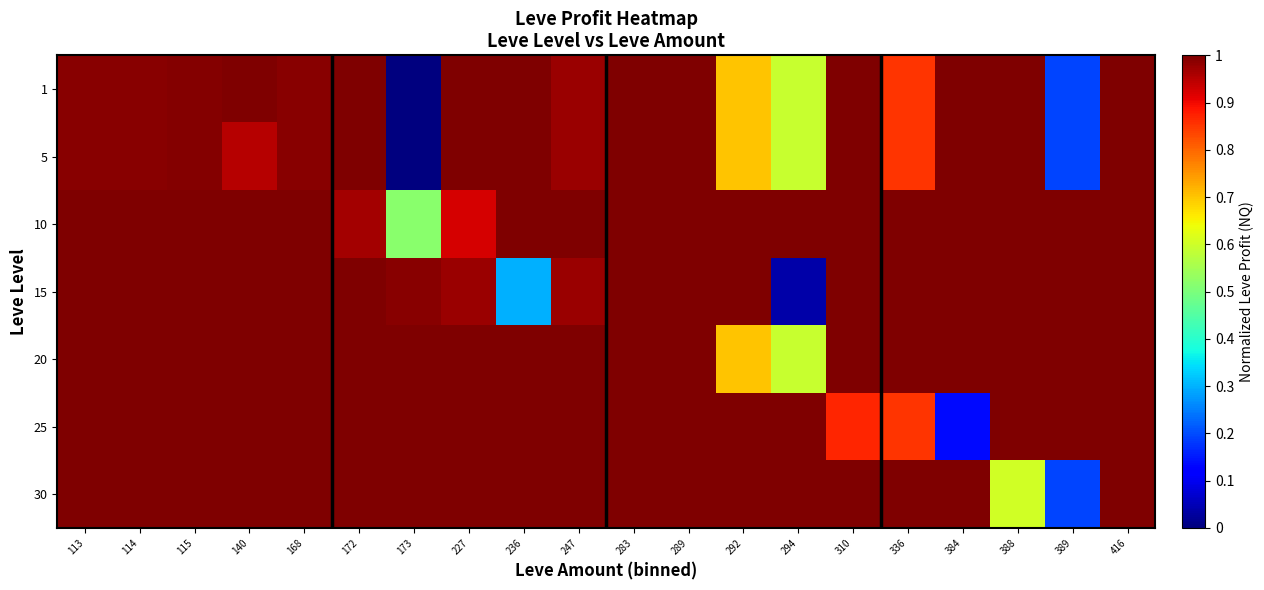

Reading right to left, list all the values displayed in this chart.

1: 416=1.0	389=0.2	388=1.0	384=1.0	336=0.9	310=1.0	294=0.6	292=0.7	289=1.0	283=1.0	247=1.0	236=1.0	227=1.0	173=0.0	172=1.0	168=1.0	140=1.0	115=1.0	114=1.0	113=1.0
5: 416=1.0	389=0.2	388=1.0	384=1.0	336=0.9	310=1.0	294=0.6	292=0.7	289=1.0	283=1.0	247=1.0	236=1.0	227=1.0	173=0.0	172=1.0	168=1.0	140=1.0	115=1.0	114=1.0	113=1.0
10: 416=1.0	389=1.0	388=1.0	384=1.0	336=1.0	310=1.0	294=1.0	292=1.0	289=1.0	283=1.0	247=1.0	236=1.0	227=0.9	173=0.5	172=1.0	168=1.0	140=1.0	115=1.0	114=1.0	113=1.0
15: 416=1.0	389=1.0	388=1.0	384=1.0	336=1.0	310=1.0	294=0.0	292=1.0	289=1.0	283=1.0	247=1.0	236=0.3	227=1.0	173=1.0	172=1.0	168=1.0	140=1.0	115=1.0	114=1.0	113=1.0
20: 416=1.0	389=1.0	388=1.0	384=1.0	336=1.0	310=1.0	294=0.6	292=0.7	289=1.0	283=1.0	247=1.0	236=1.0	227=1.0	173=1.0	172=1.0	168=1.0	140=1.0	115=1.0	114=1.0	113=1.0
25: 416=1.0	389=1.0	388=1.0	384=0.1	336=0.9	310=0.9	294=1.0	292=1.0	289=1.0	283=1.0	247=1.0	236=1.0	227=1.0	173=1.0	172=1.0	168=1.0	140=1.0	115=1.0	114=1.0	113=1.0
30: 416=1.0	389=0.2	388=0.6	384=1.0	336=1.0	310=1.0	294=1.0	292=1.0	289=1.0	283=1.0	247=1.0	236=1.0	227=1.0	173=1.0	172=1.0	168=1.0	140=1.0	115=1.0	114=1.0	113=1.0